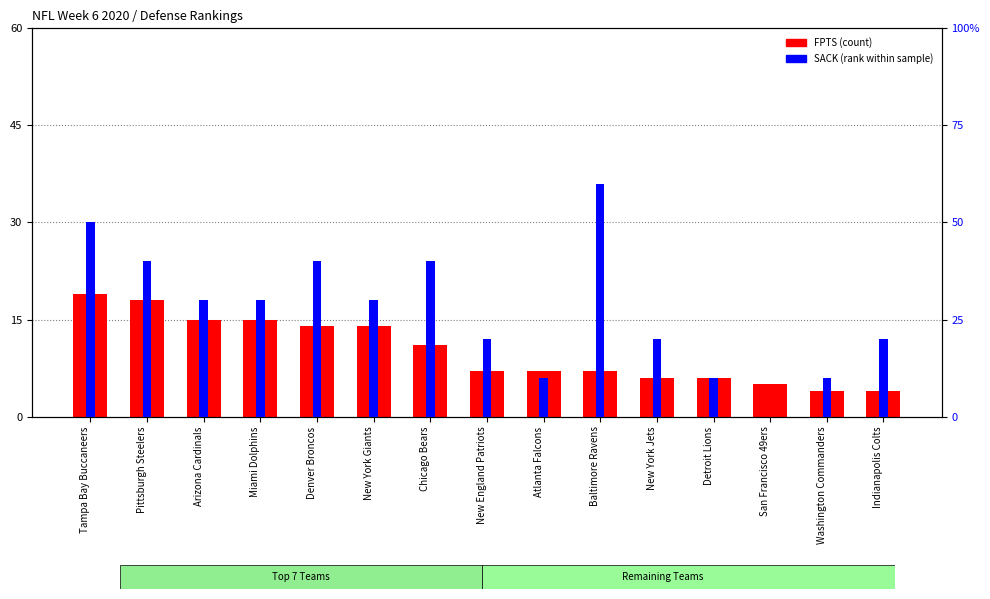

Reading right to left, transcribe all the data shown in this chart.

FPTS: 4	4	5	6	6	7	7	7	11	14	14	15	15	18	19
SACK: 2	1	0	1	2	6	1	2	4	3	4	3	3	4	5